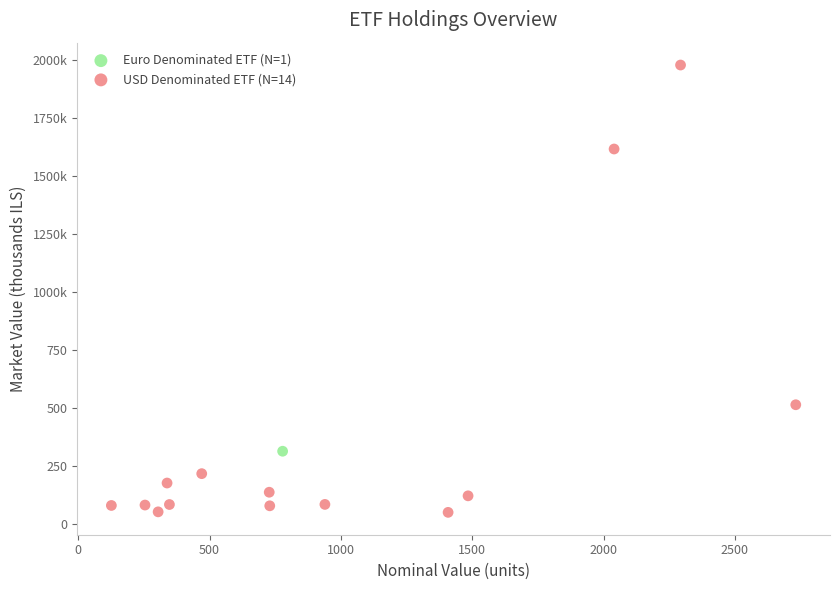

What are all the series names shown in the legend?

Euro Denominated ETF (N=1), USD Denominated ETF (N=14)